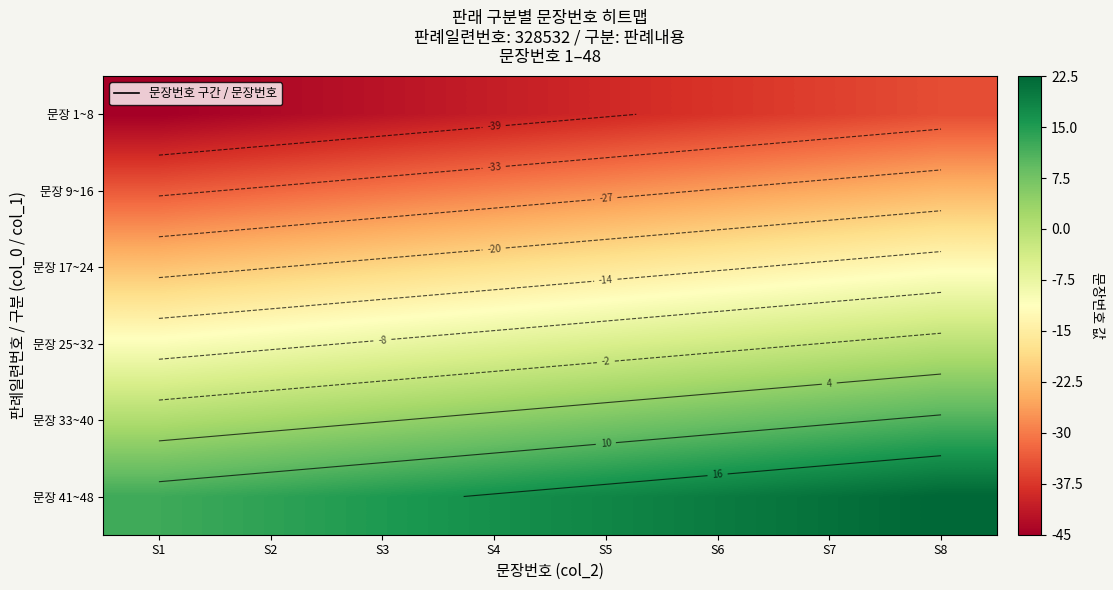

The 문장 41~48 series shows 9.7 at S8. True or false?

False